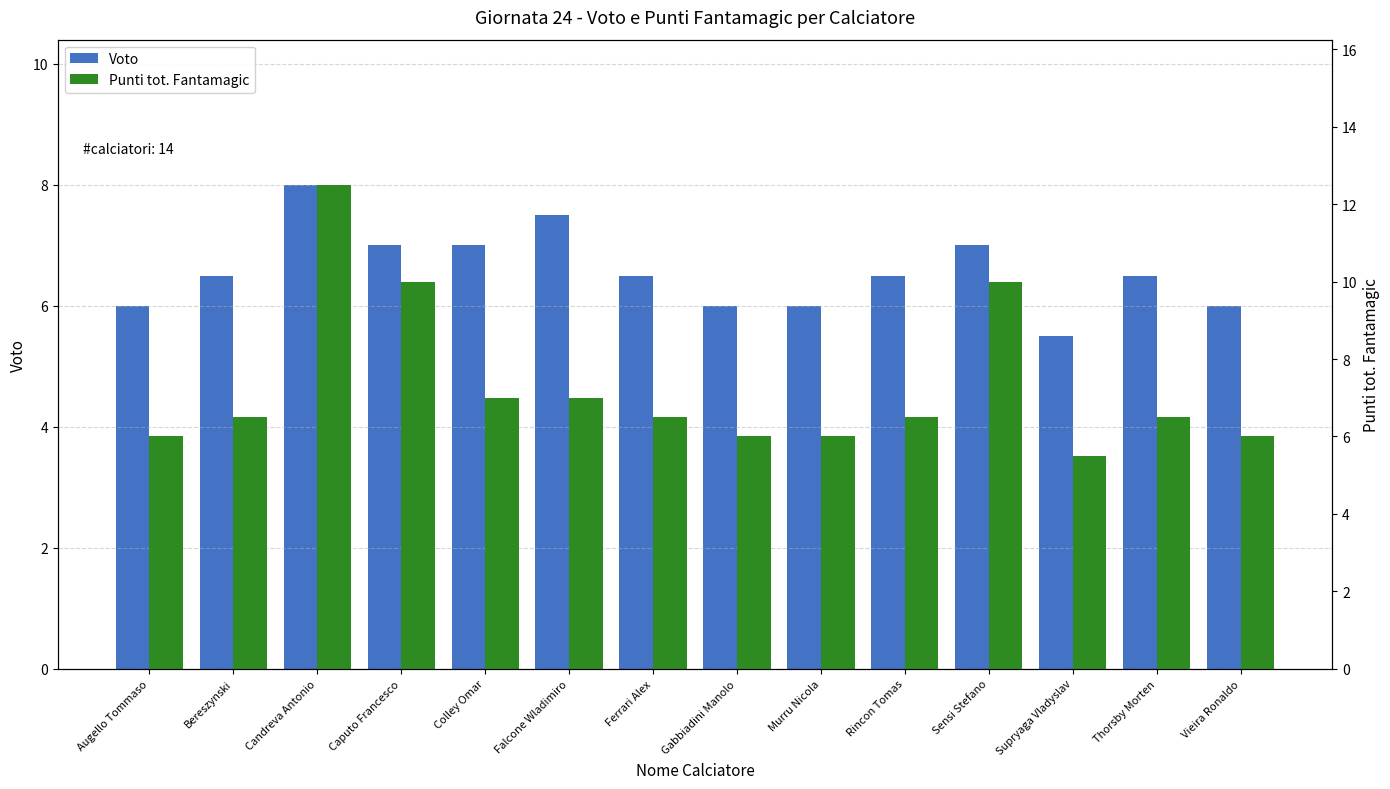

What is the maximum value for Punti tot. Fantamagic?

12.5